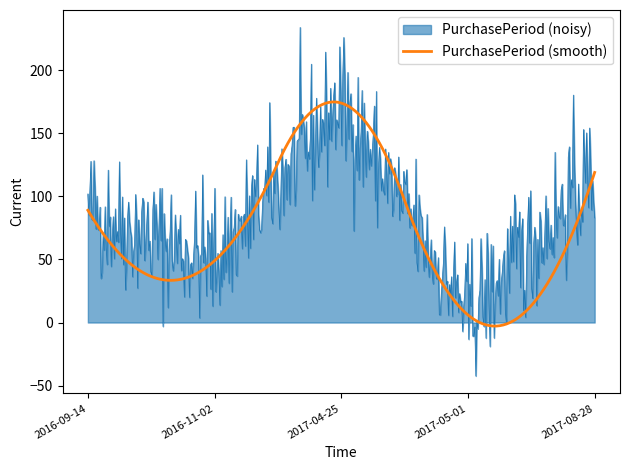

At which category does the chart reach its minimum across all series?

2017-05-01